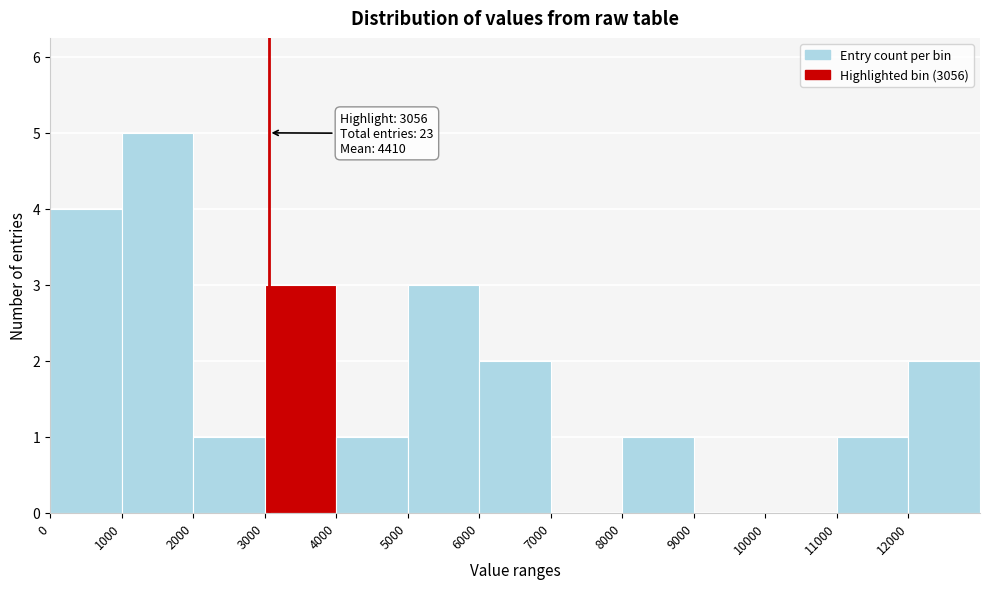

Over which range of the x-axis is the bar tallest?

1000 to 2000